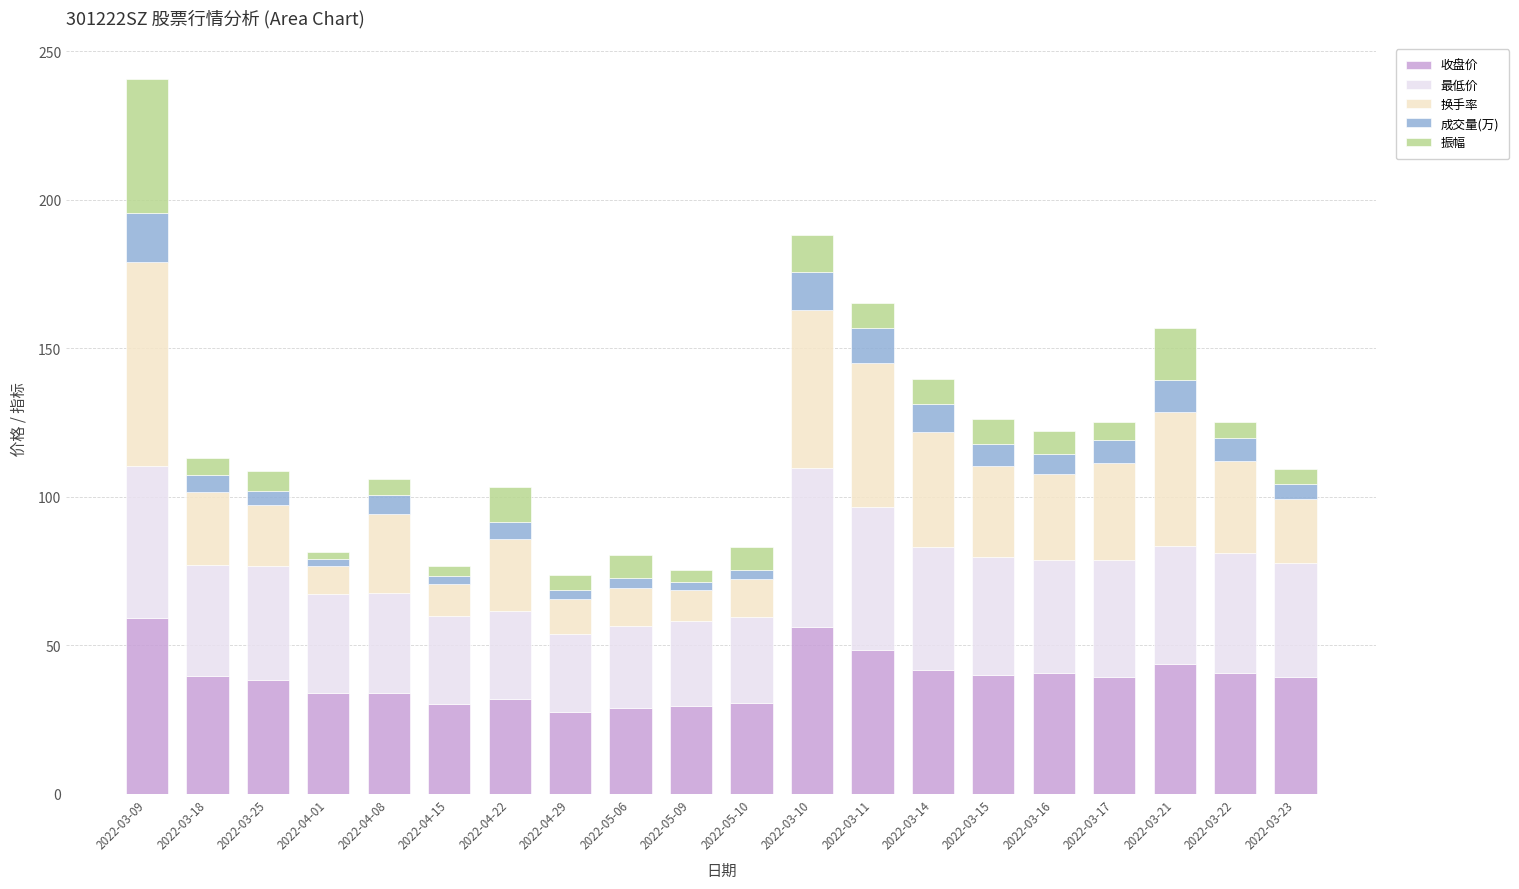

What is the total value across all series at 2022-03-11?

165.3